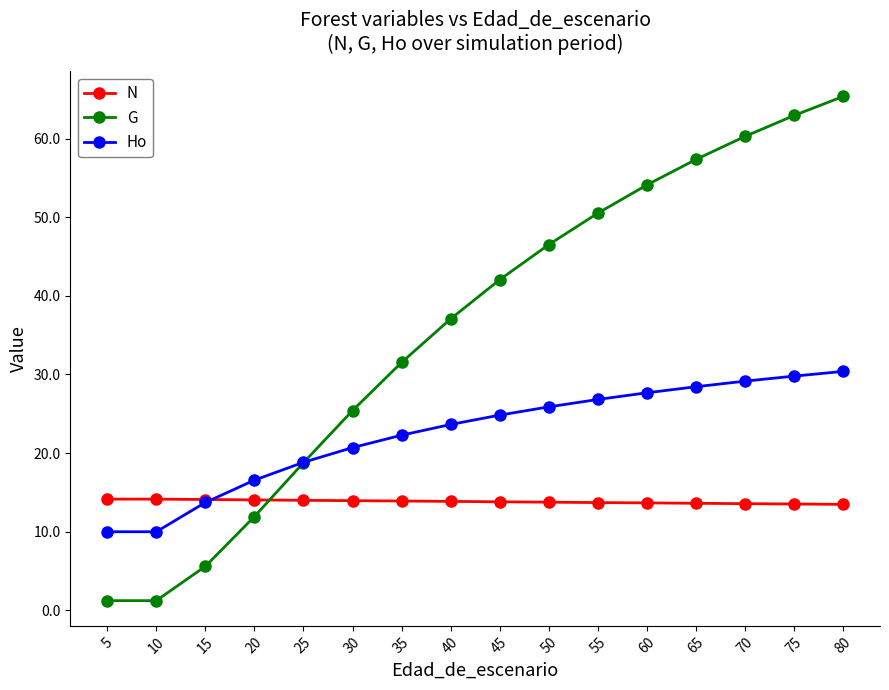

At 35, list the series in order from largest to smallest.

G, Ho, N